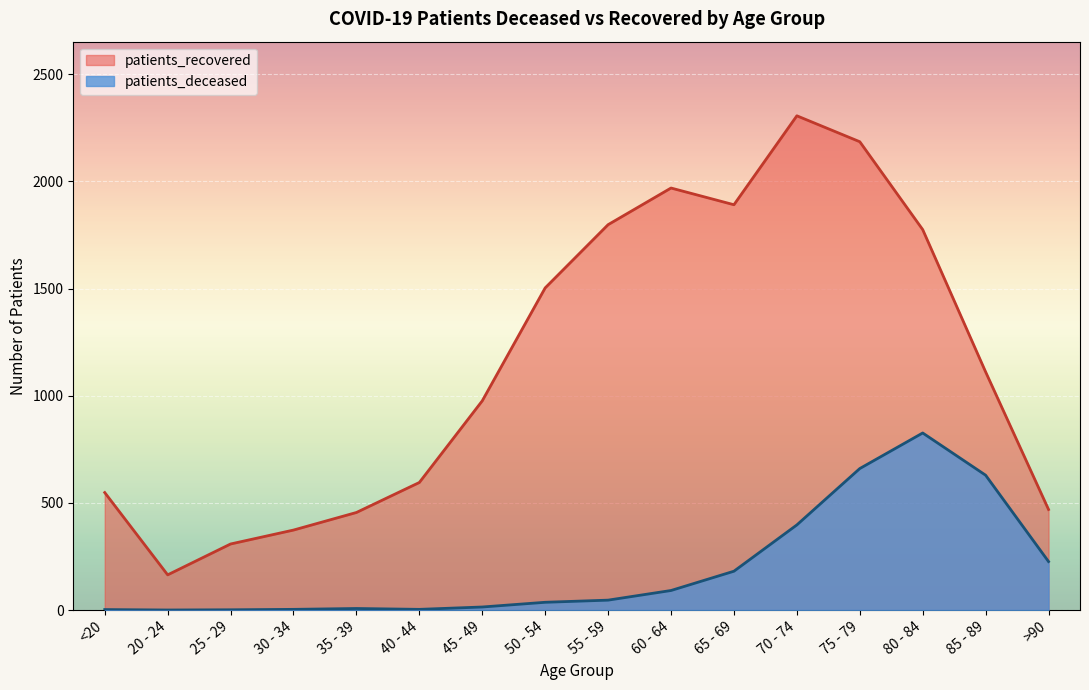

How many interior local peaks does the patients_deceased series have?

2